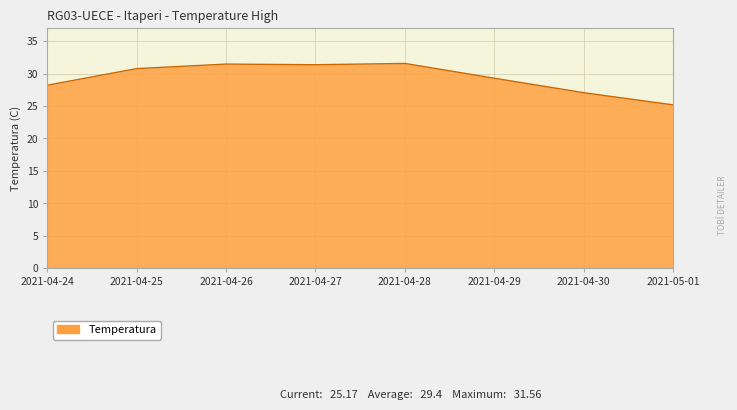

What is the difference between the values at 2021-04-26 and 2021-04-29?

2.2